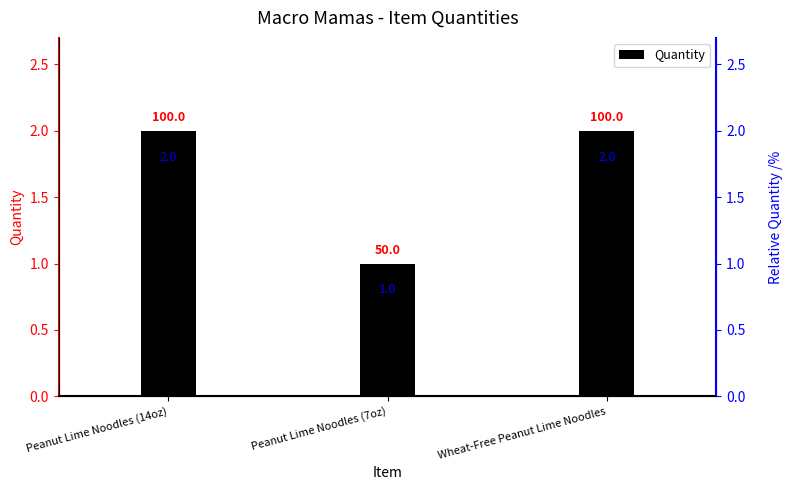

Reading left to right, what are all the values shown in this chart?

2	1	2